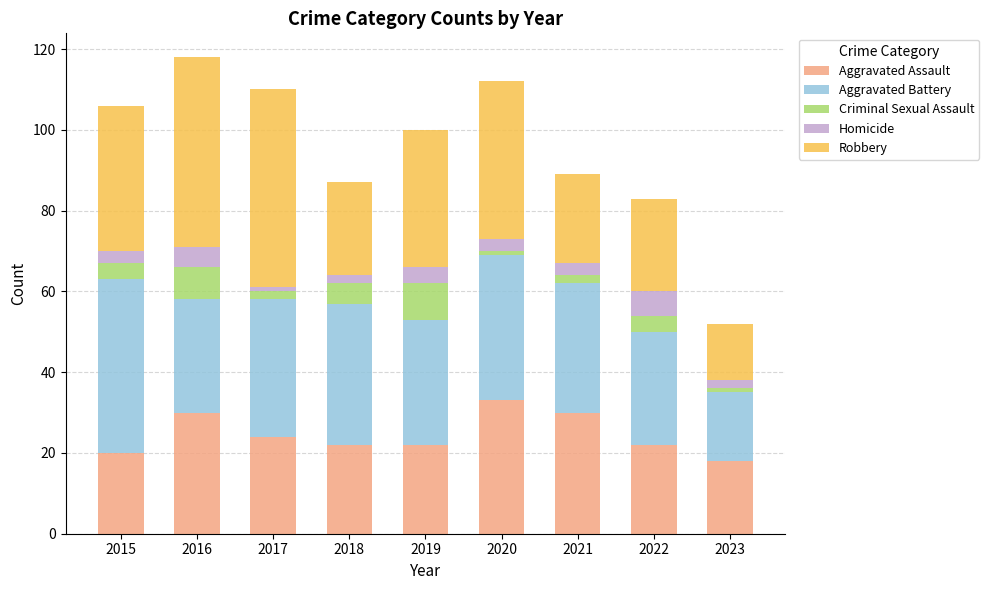

True or false: Aggravated Assault has a value of 47 at 2020.

False